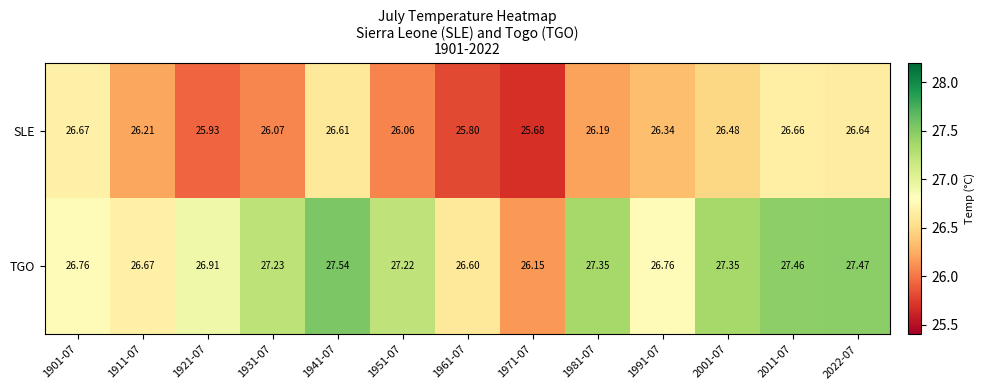

List the series in order of their peak value, highest first.

TGO, SLE